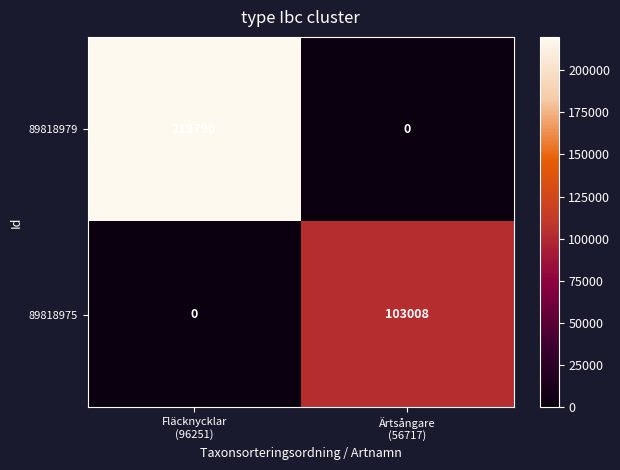

Reading left to right, transcribe all the data shown in this chart.

89818979: 219790	0
89818975: 0	103008